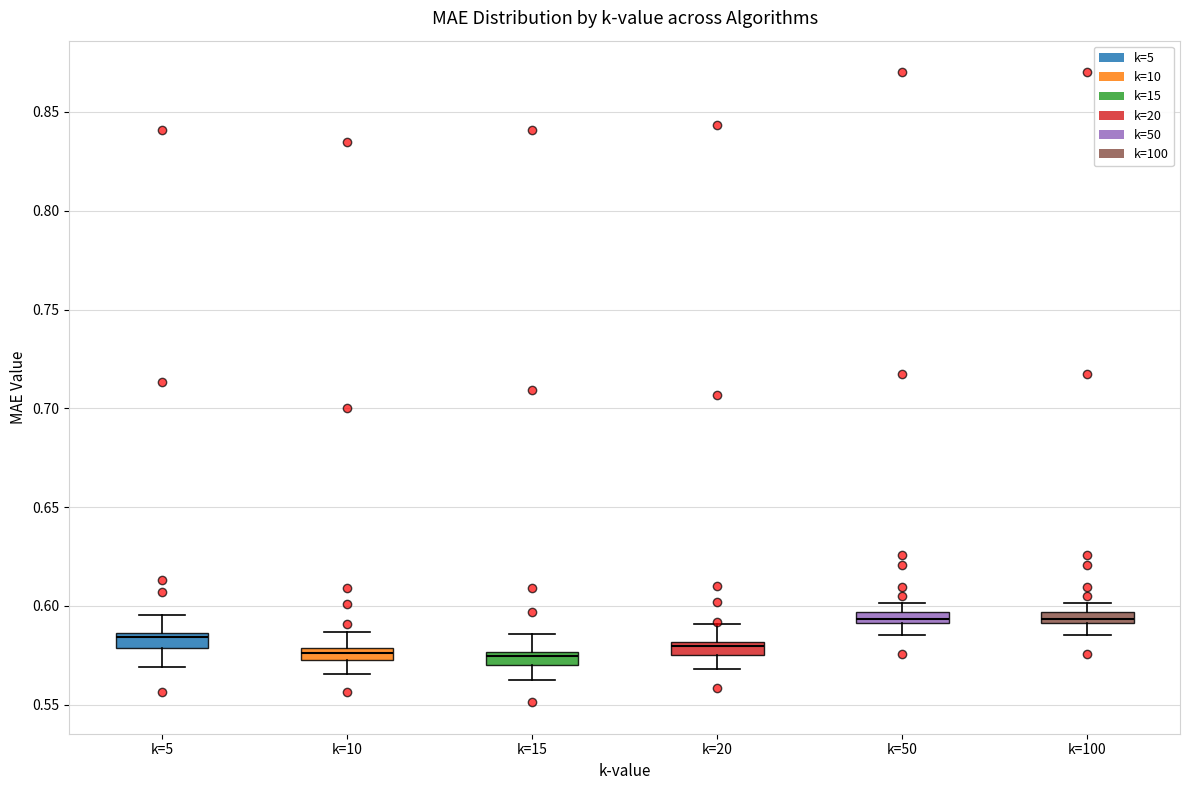

Where does the lower whisker of the box for k=15 end on the y-axis? The values are not printed on the chart, so give them approximately, as read against the axis.

0.565